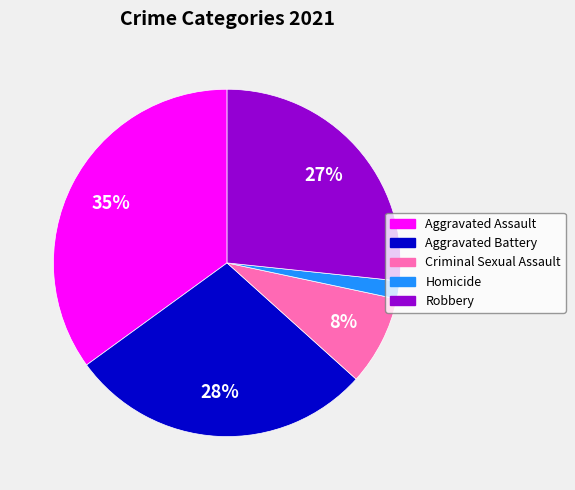

Is the sum of Homicide and Aggravated Battery greater than half?

No